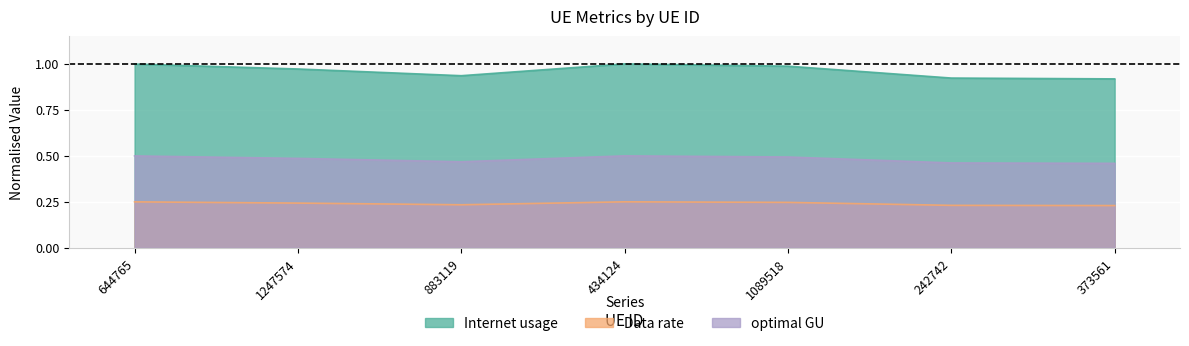

What is the label of the 5th point from the left?

1089518